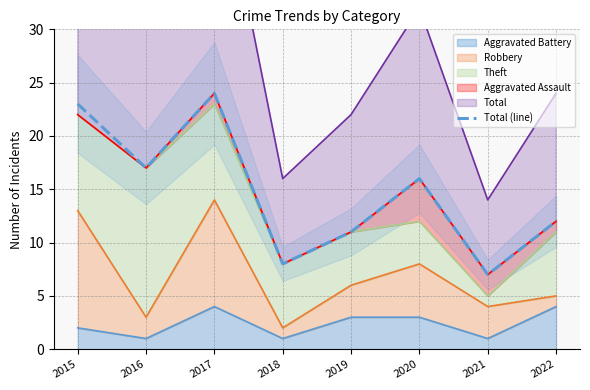

At which label does the data first exceed 16?

2015